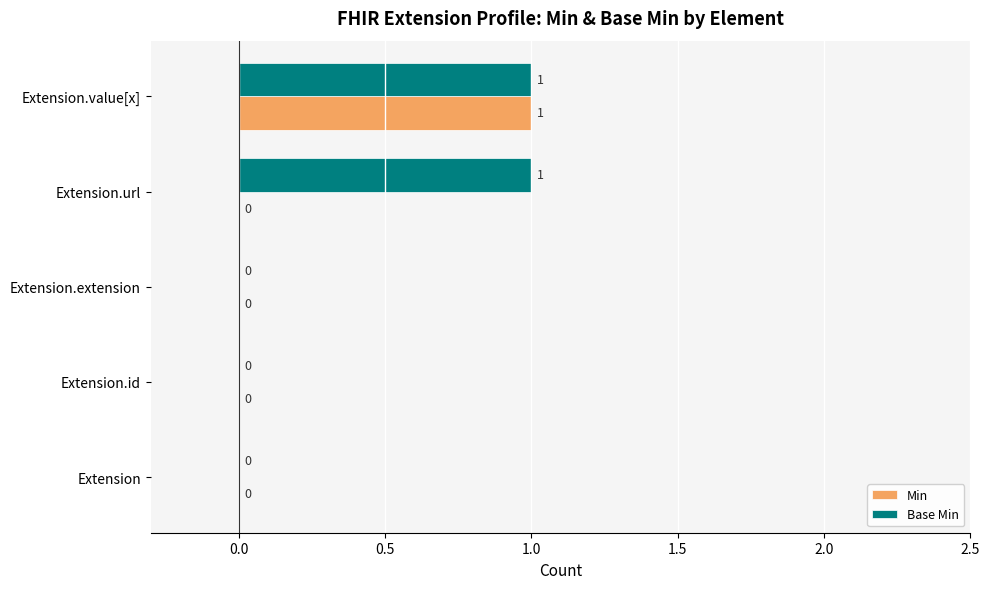

How many Base Min values are between 0 and 1?

5